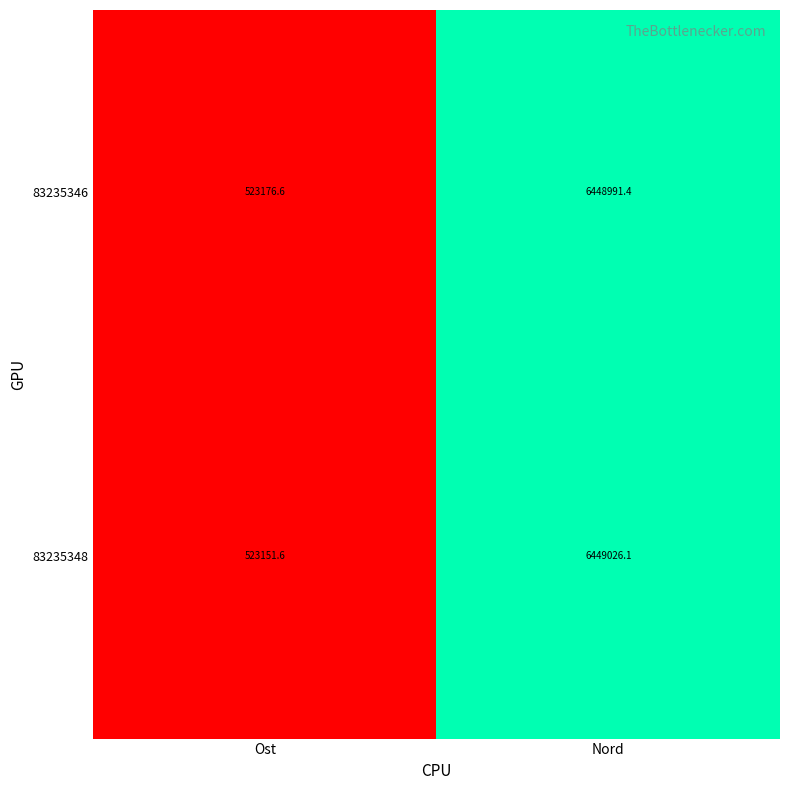

Which series has the largest range (max minus min)?

83235348